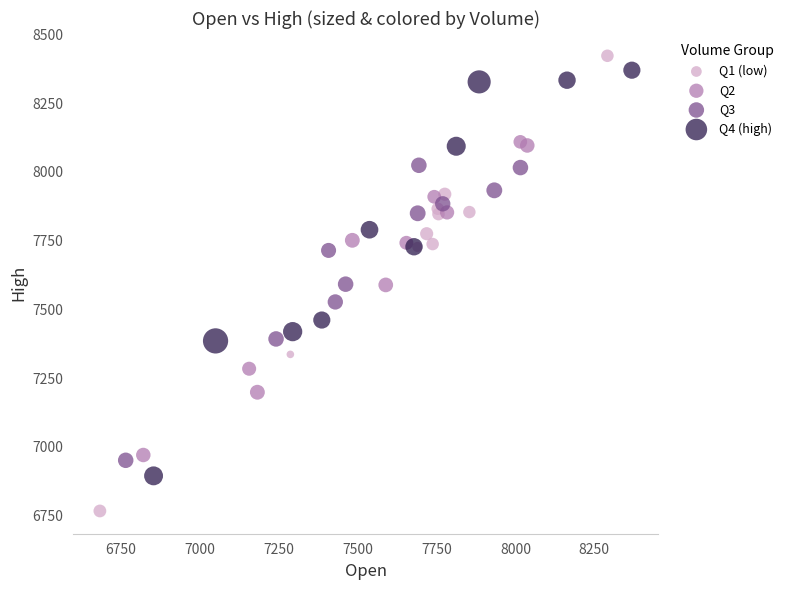

Which series reaches the maximum Y coordinate?

Q1 (low)